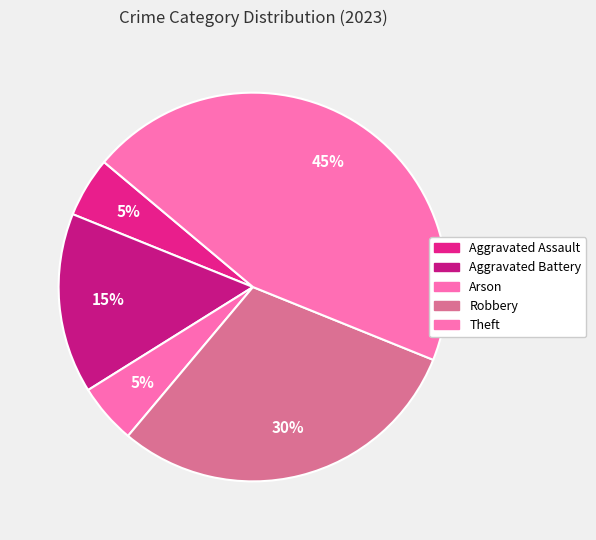

How many slices are in this pie chart?

5